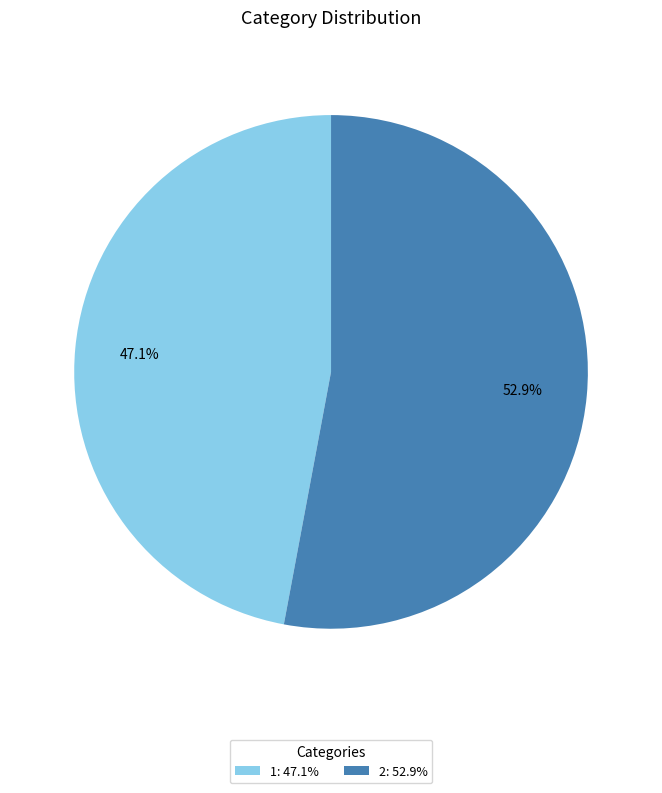

To the nearest percent, what is the difference between the largest and smallest slice percentages?

6%